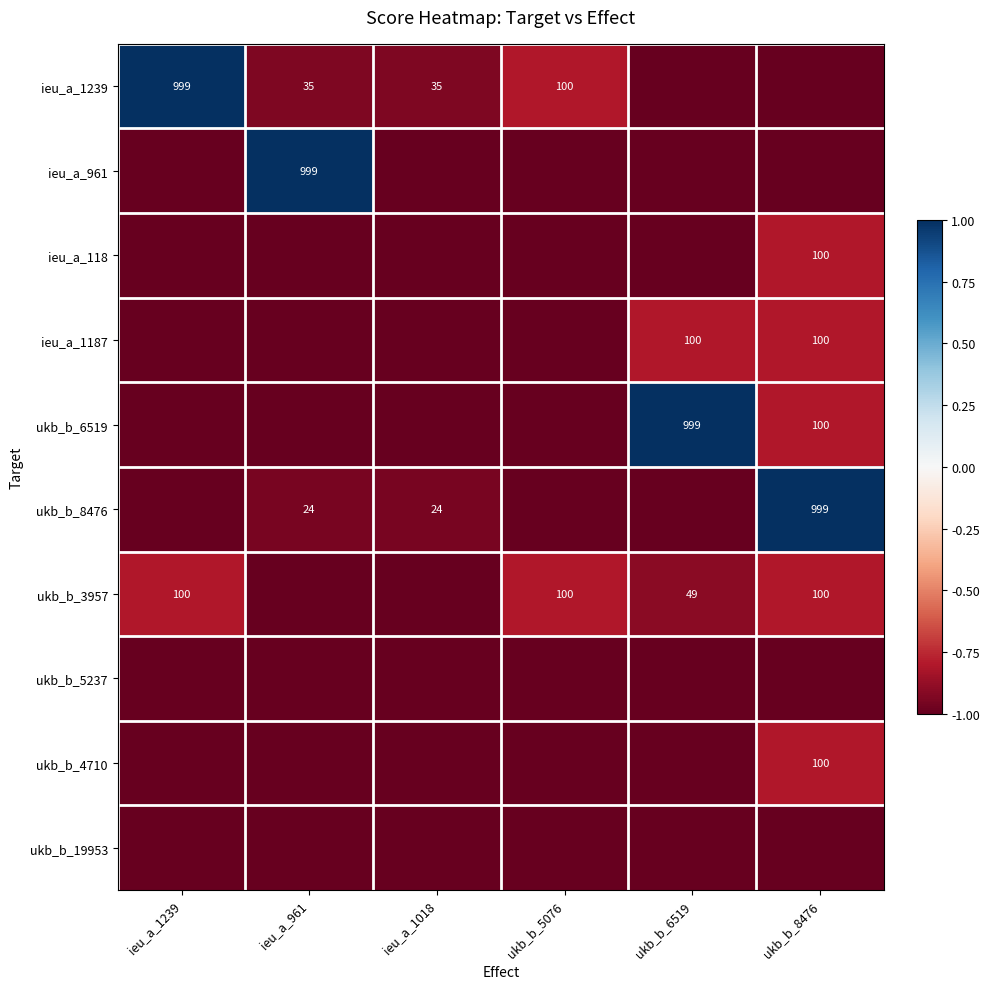

The value of ukb_b_8476 at ukb_b_8476 is 999. True or false?

True